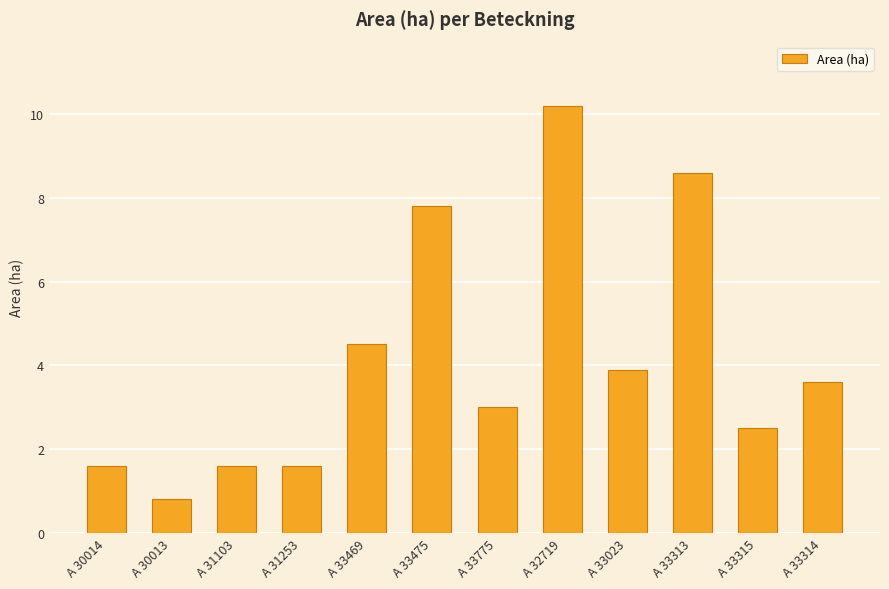

What is the change in value from A 30014 to A 32719?

+8.6